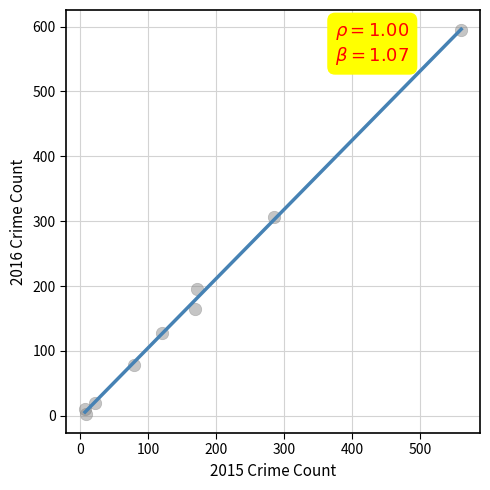

What Y value in the scatter plot is closest to 298?

307